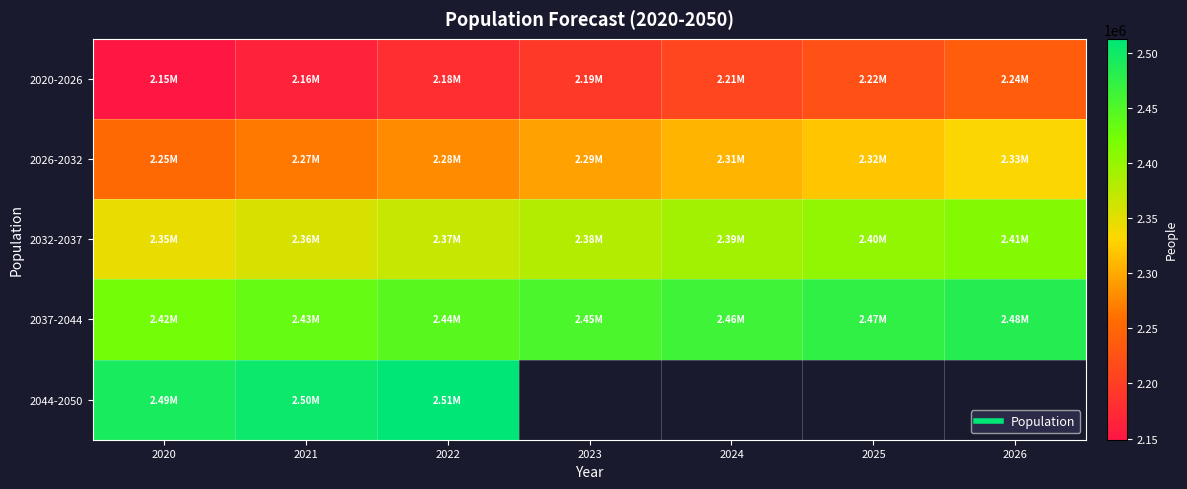

What is the average value of the 2032-2037 series?

2379724.3